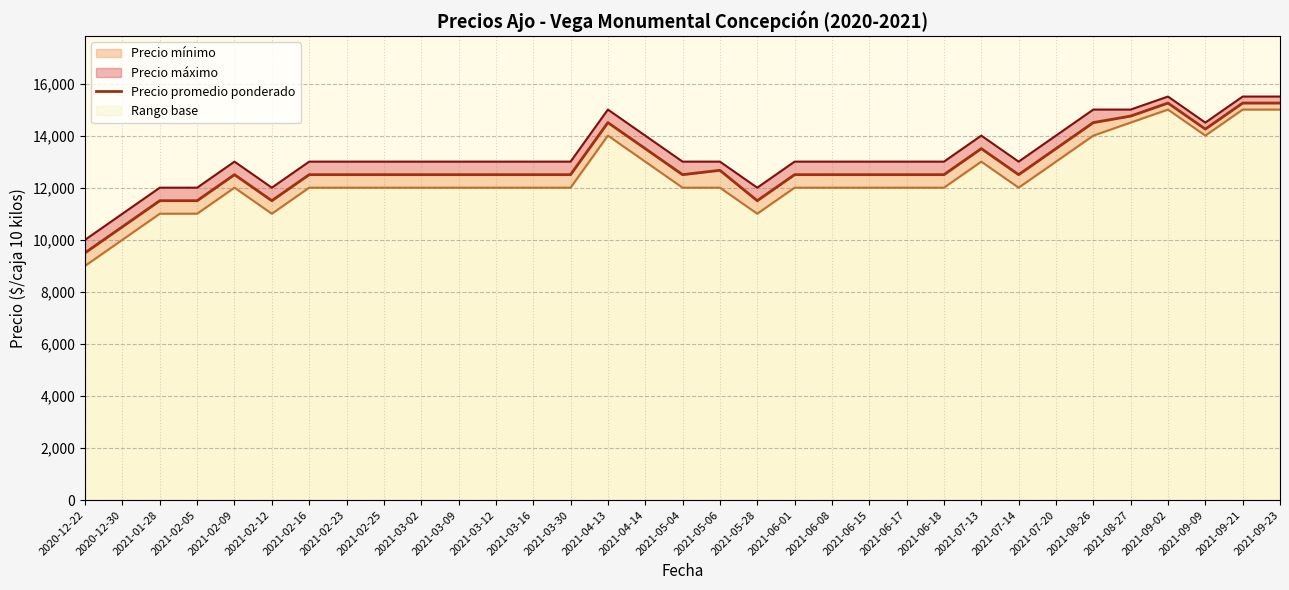

Reading left to right, transcribe all the data shown in this chart.

9500	10500	11500	11500	12500	11500	12500	12500	12500	12500	12500	12500	12500	12500	14500	13500	12500	12667	11500	12500	12500	12500	12500	12500	13500	12500	13500	14500	14750	15250	14250	15250	15250